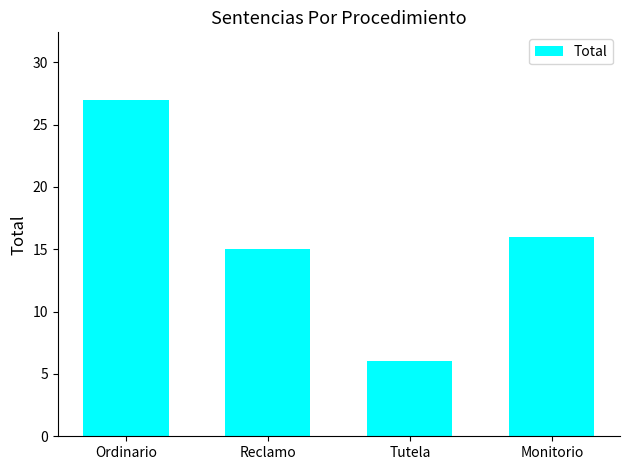

Reading right to left, what are all the values shown in this chart?

16	6	15	27